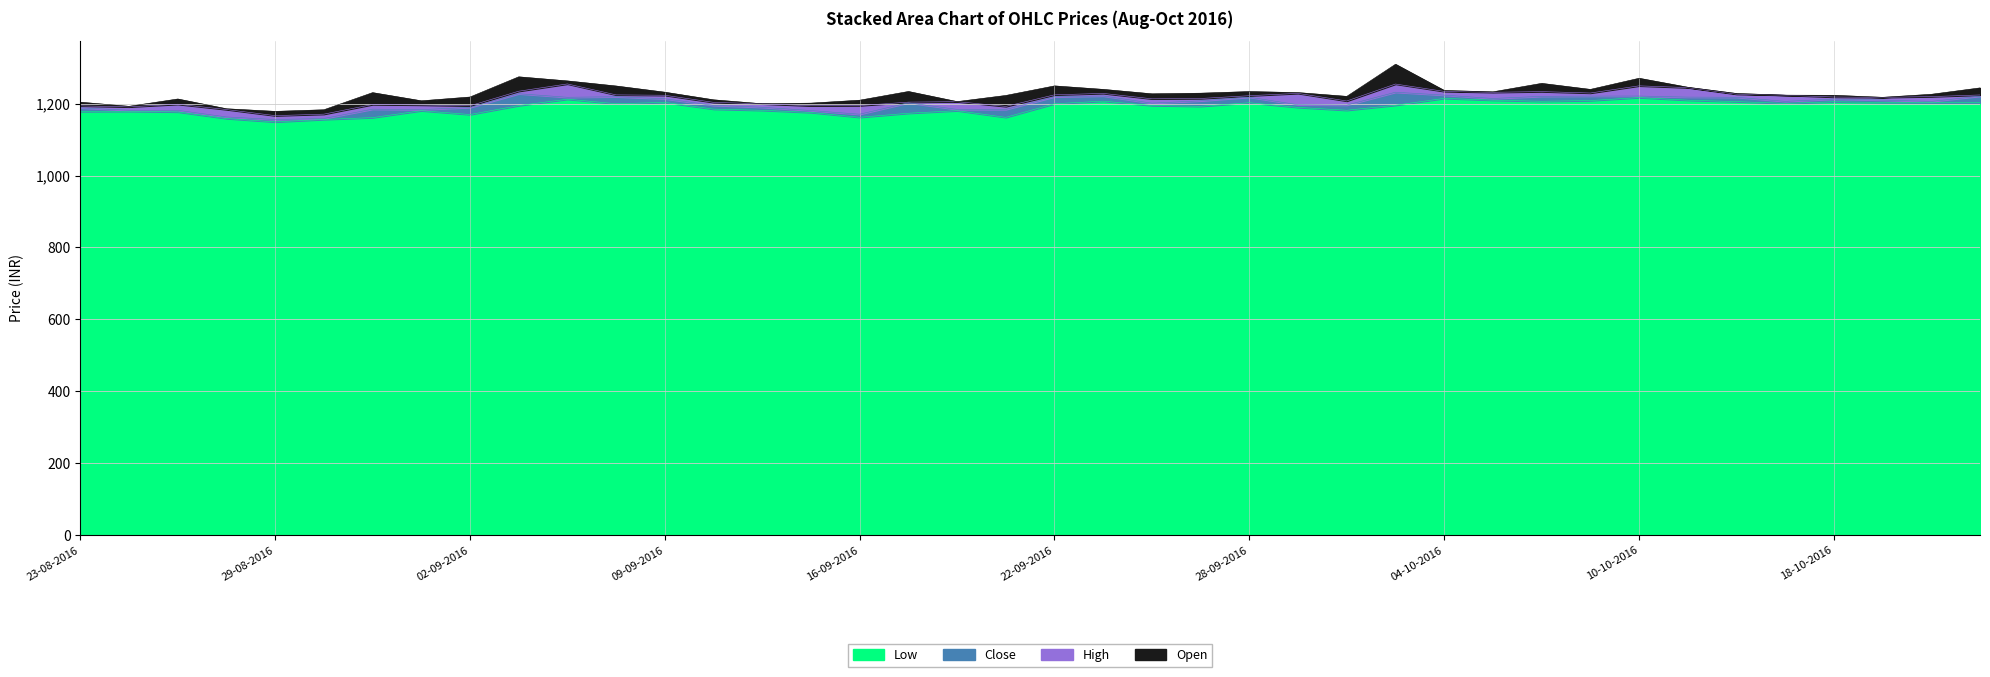

True or false: Low has a value of 1217.2 at 10-10-2016.

True